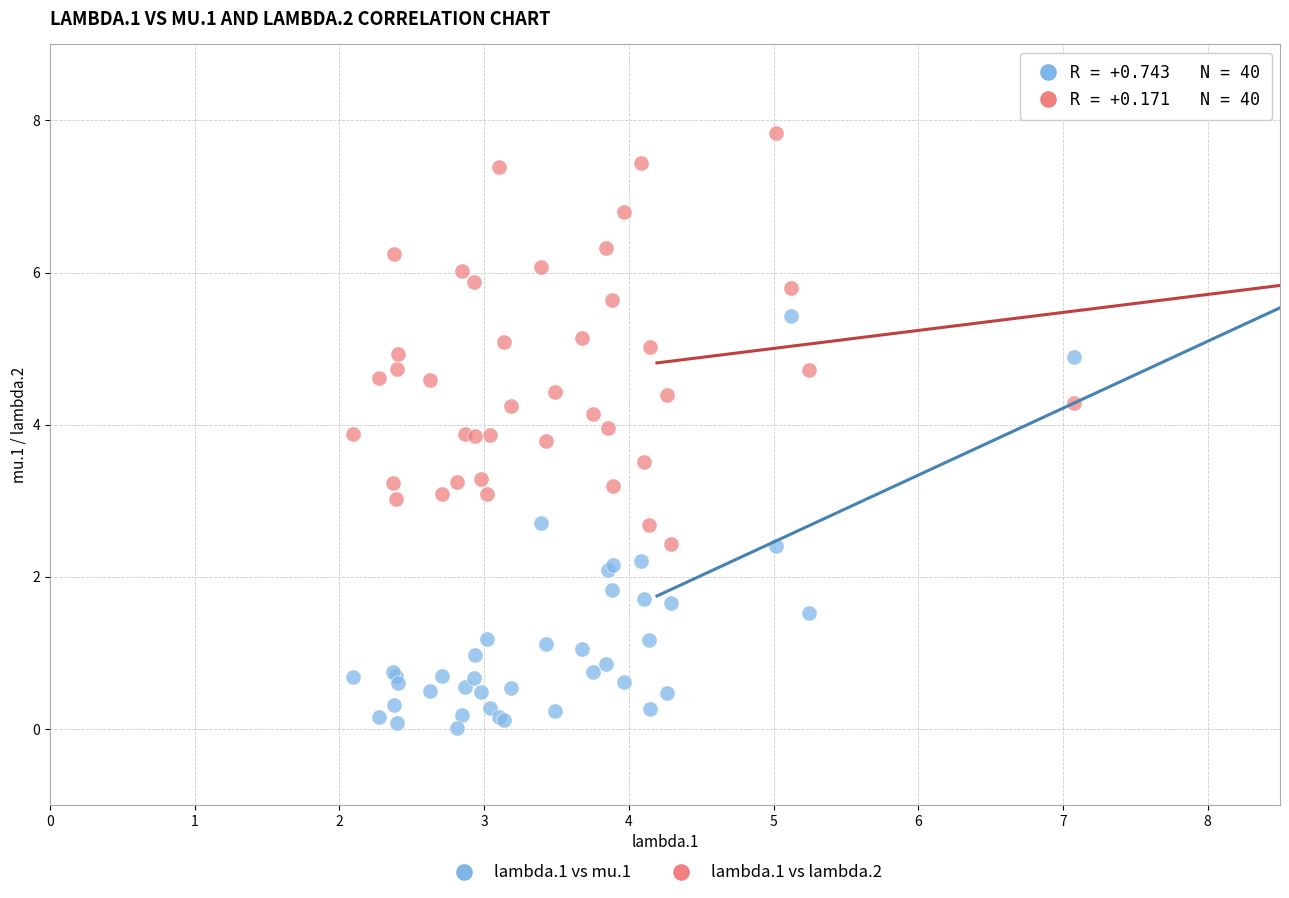

What is the X range (max minus min) for the scatter plot?

5.0